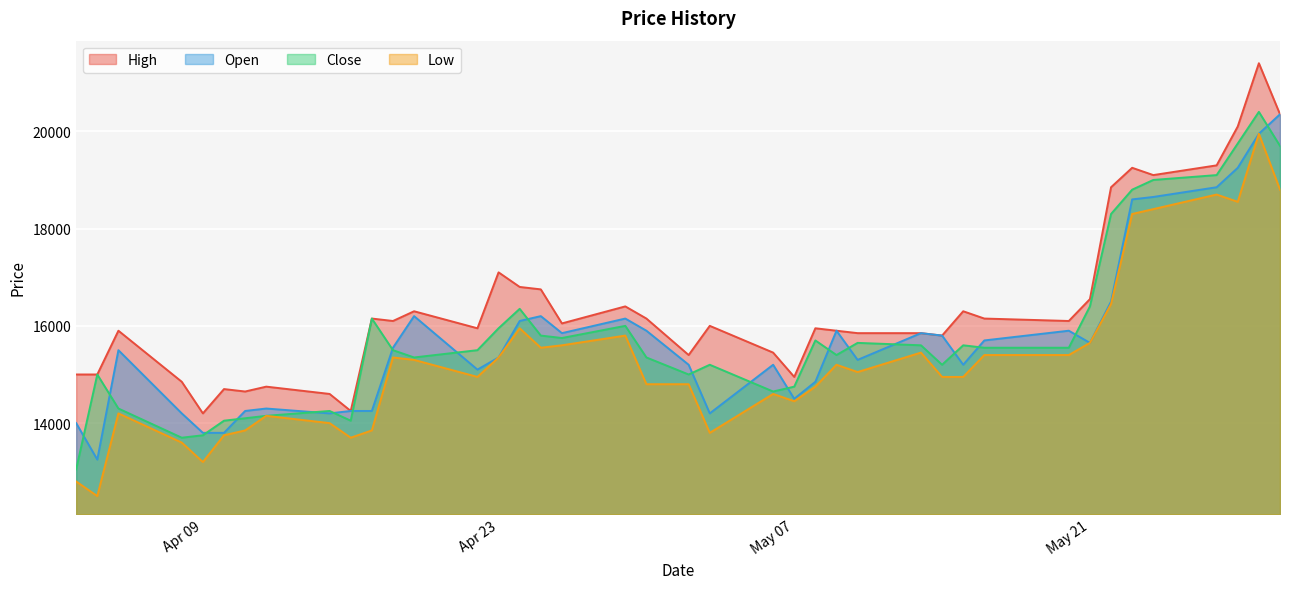

Where is the first local minimum for Low?

2013-04-04